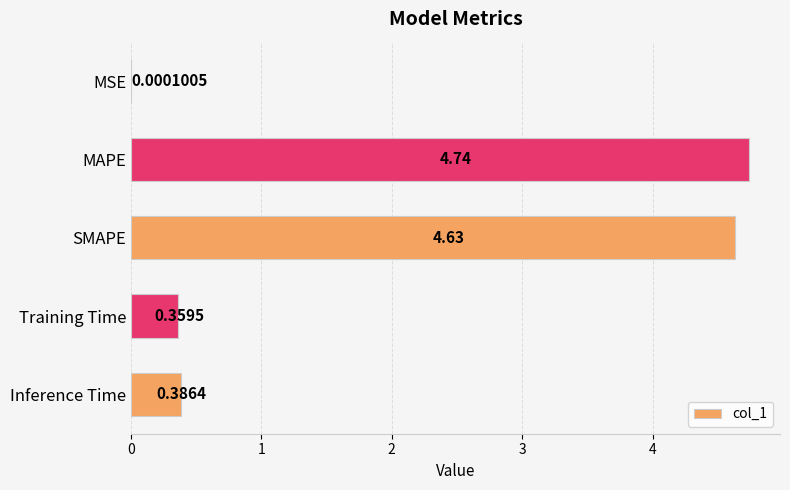

Are the bars grouped side by side (vs. stacked)?

No